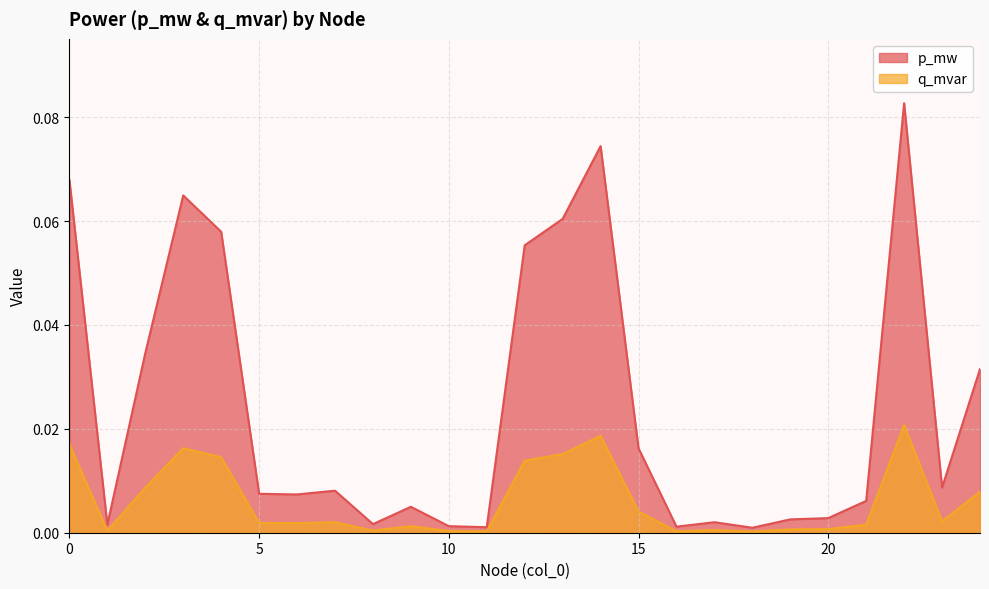

At which label does p_mw reach its minimum?

18